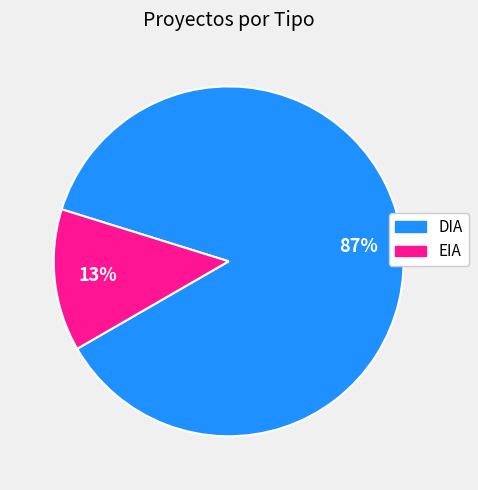

Which has a higher value, EIA or DIA?

DIA